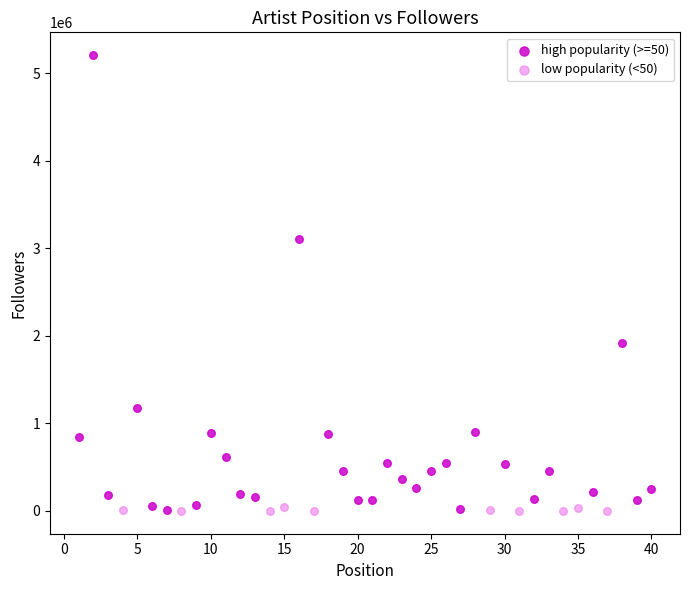

What are all the series names shown in the legend?

high popularity (>=50), low popularity (<50)